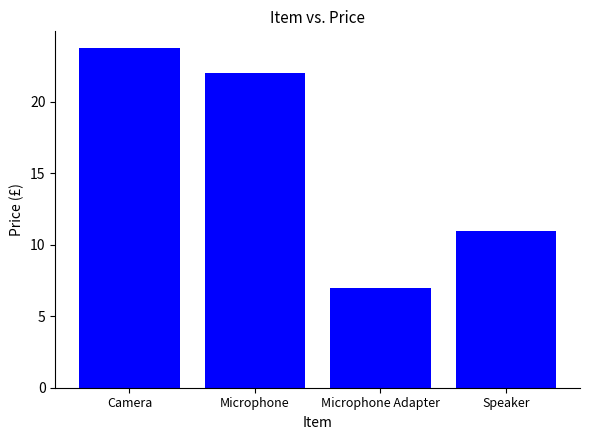

List the labels in order of value, smallest first.

Microphone Adapter, Speaker, Microphone, Camera